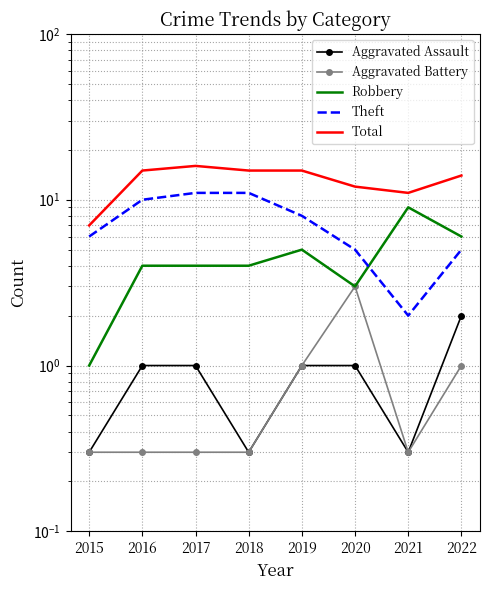

Which series has the widest spread of values?

Theft